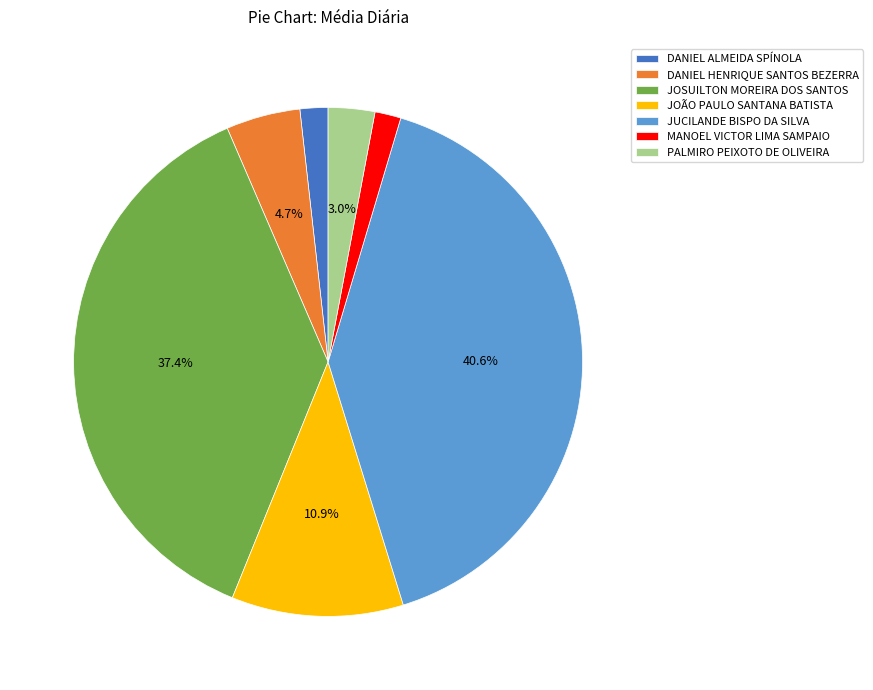

Between DANIEL ALMEIDA SPÍNOLA and JUCILANDE BISPO DA SILVA, which is larger?

JUCILANDE BISPO DA SILVA